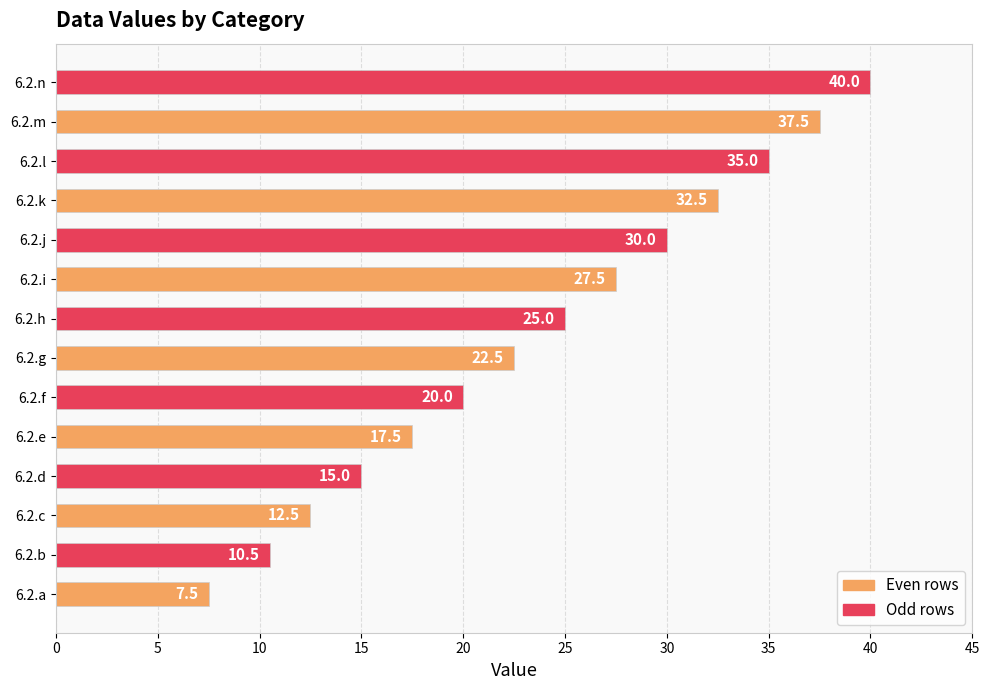

Rank the categories by value from lowest to highest.

6.2.a, 6.2.b, 6.2.c, 6.2.d, 6.2.e, 6.2.f, 6.2.g, 6.2.h, 6.2.i, 6.2.j, 6.2.k, 6.2.l, 6.2.m, 6.2.n